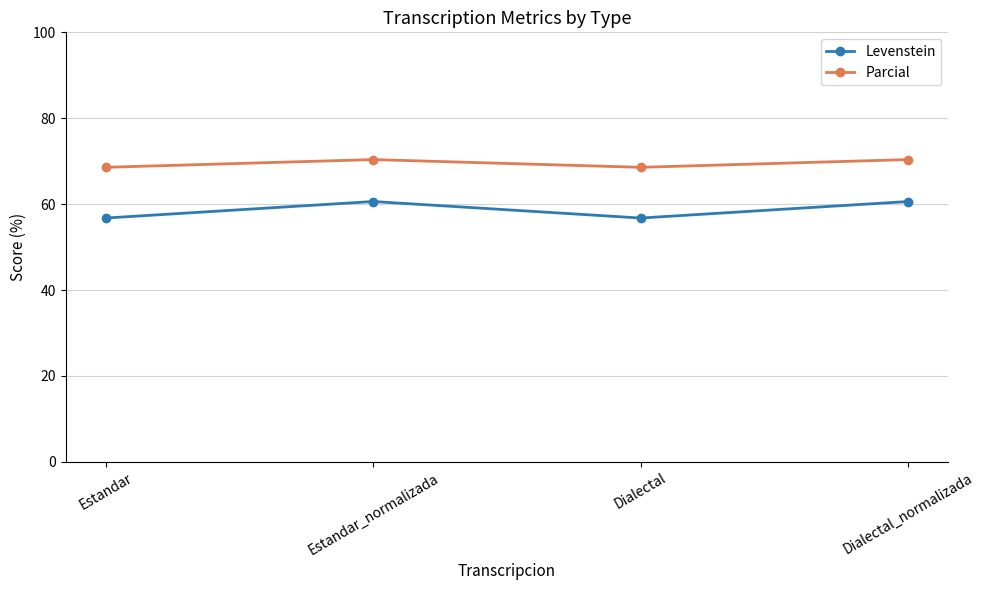

Count the Parcial values in the range 68 to 70.

2